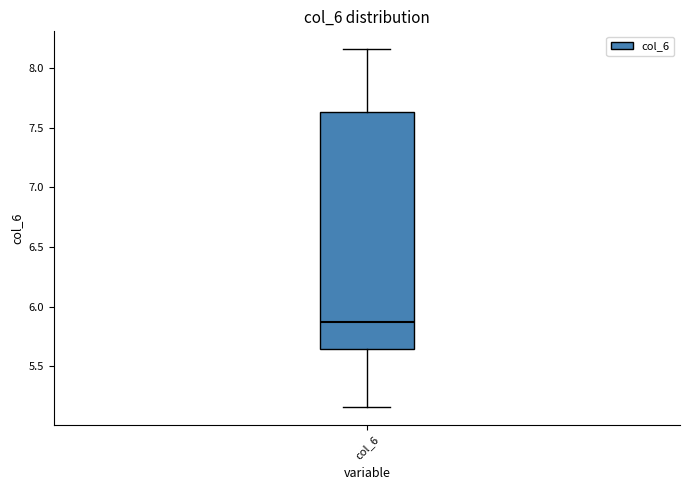

Transcribe this box plot: give where the median line is, the range the box spans, and where the two whiskers end, as read against the y-axis. The values are not printed on the chart, so give them approximately, as read against the axis.

median 5.85, box 5.65 to 7.65, whiskers 5.15 to 8.15